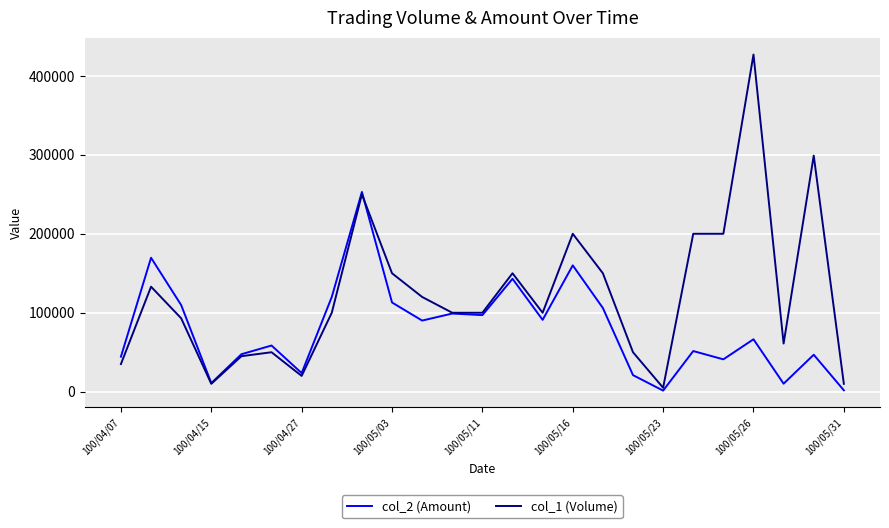

Rank the series by their maximum value, from highest to lowest.

col_1 (Volume), col_2 (Amount)